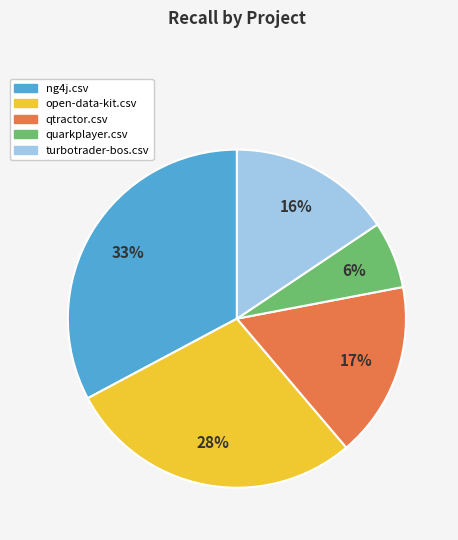

Count the number of slices in the pie.

5